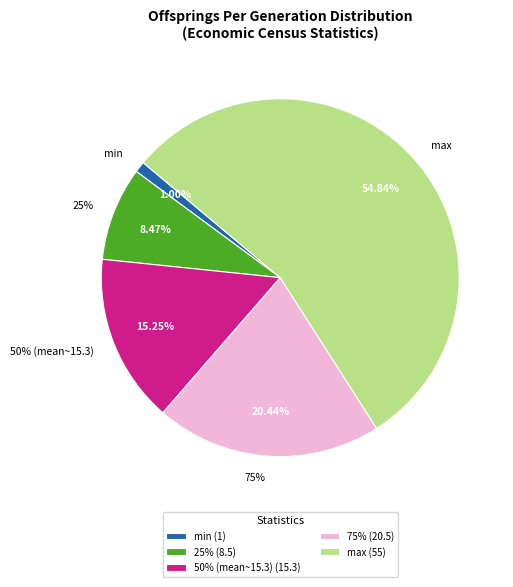

What is the change in value from min to 25%?

+7.5